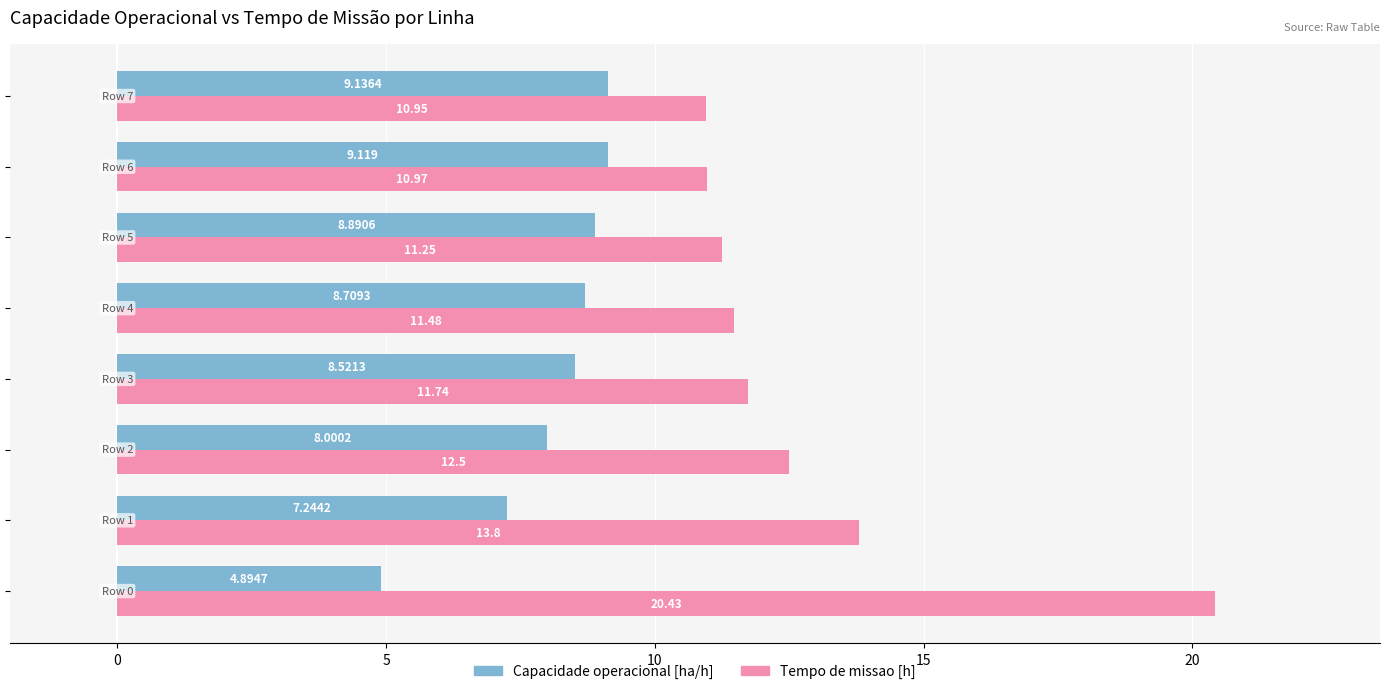

List the series in order of their peak value, lowest first.

Capacidade operacional [ha/h], Tempo de missao [h]